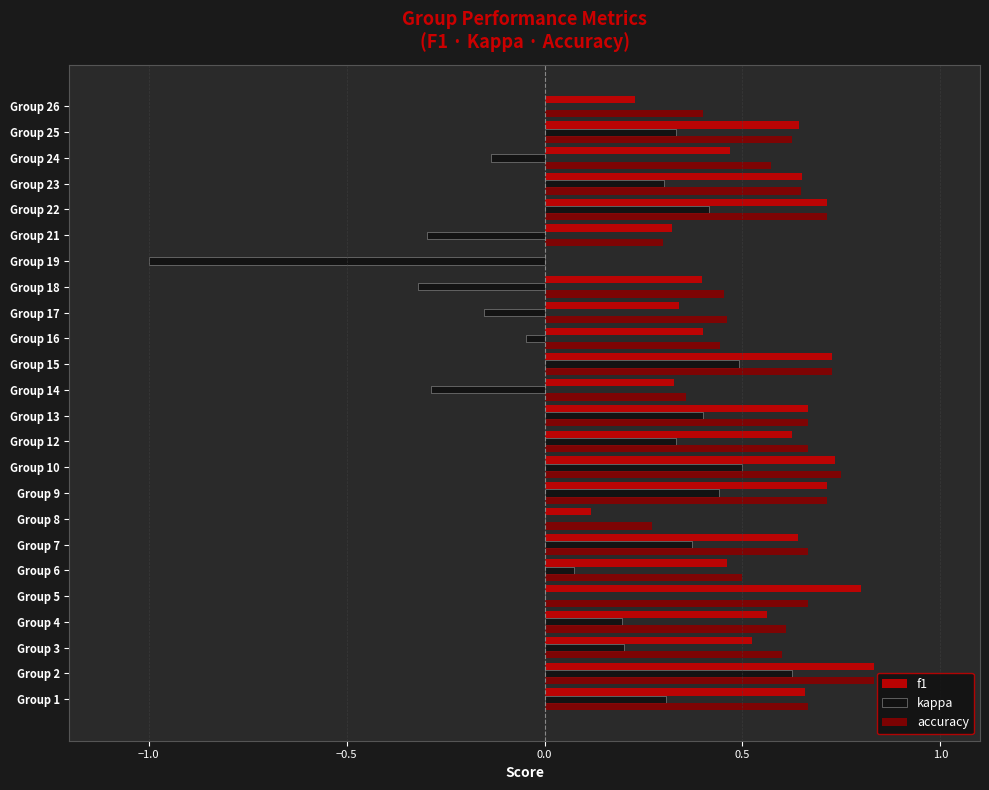

What is the sum of the f1 values at Group 2 and Group 24?

1.3